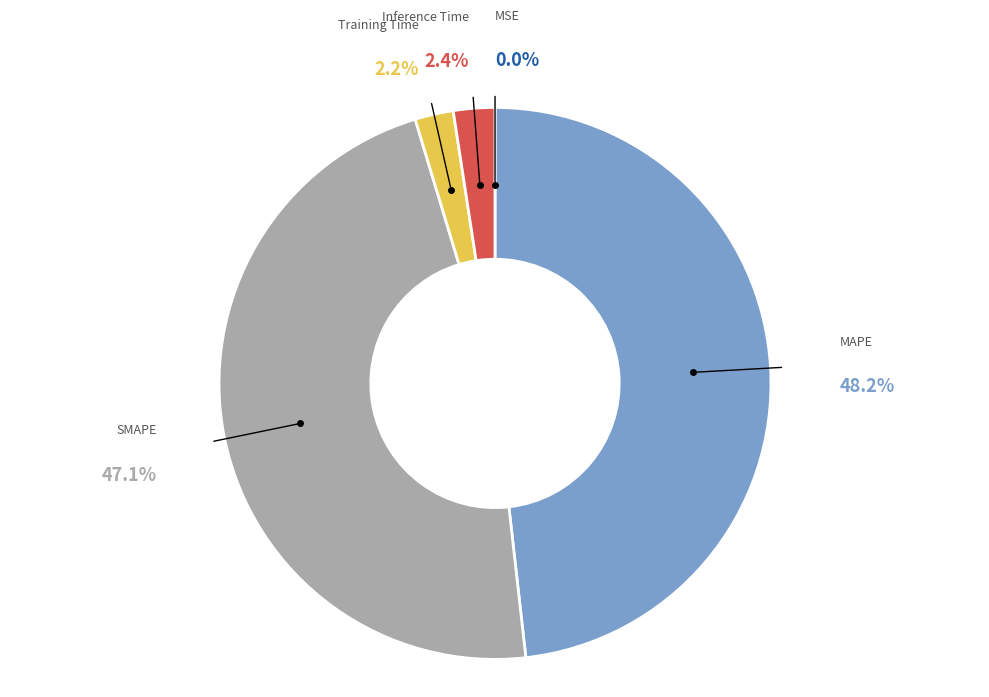

Does any single category account for the majority?

No